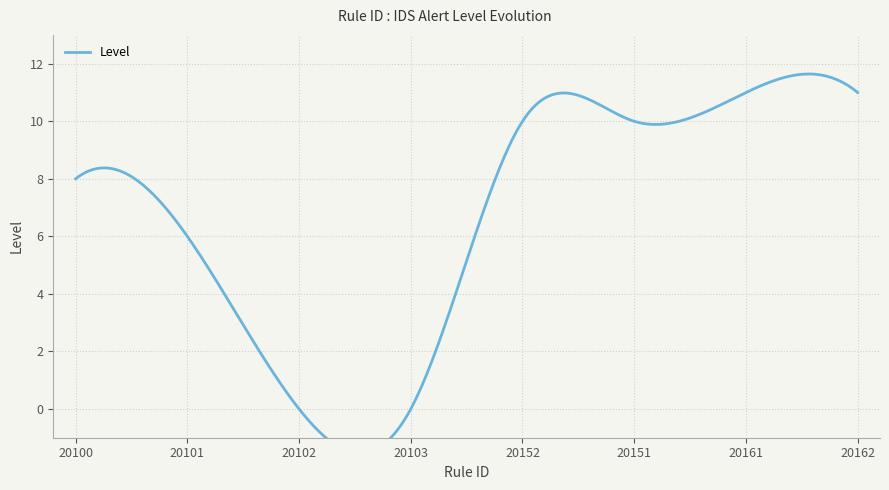

List the labels in order of value, largest first.

20161, 20162, 20152, 20151, 20100, 20101, 20102, 20103